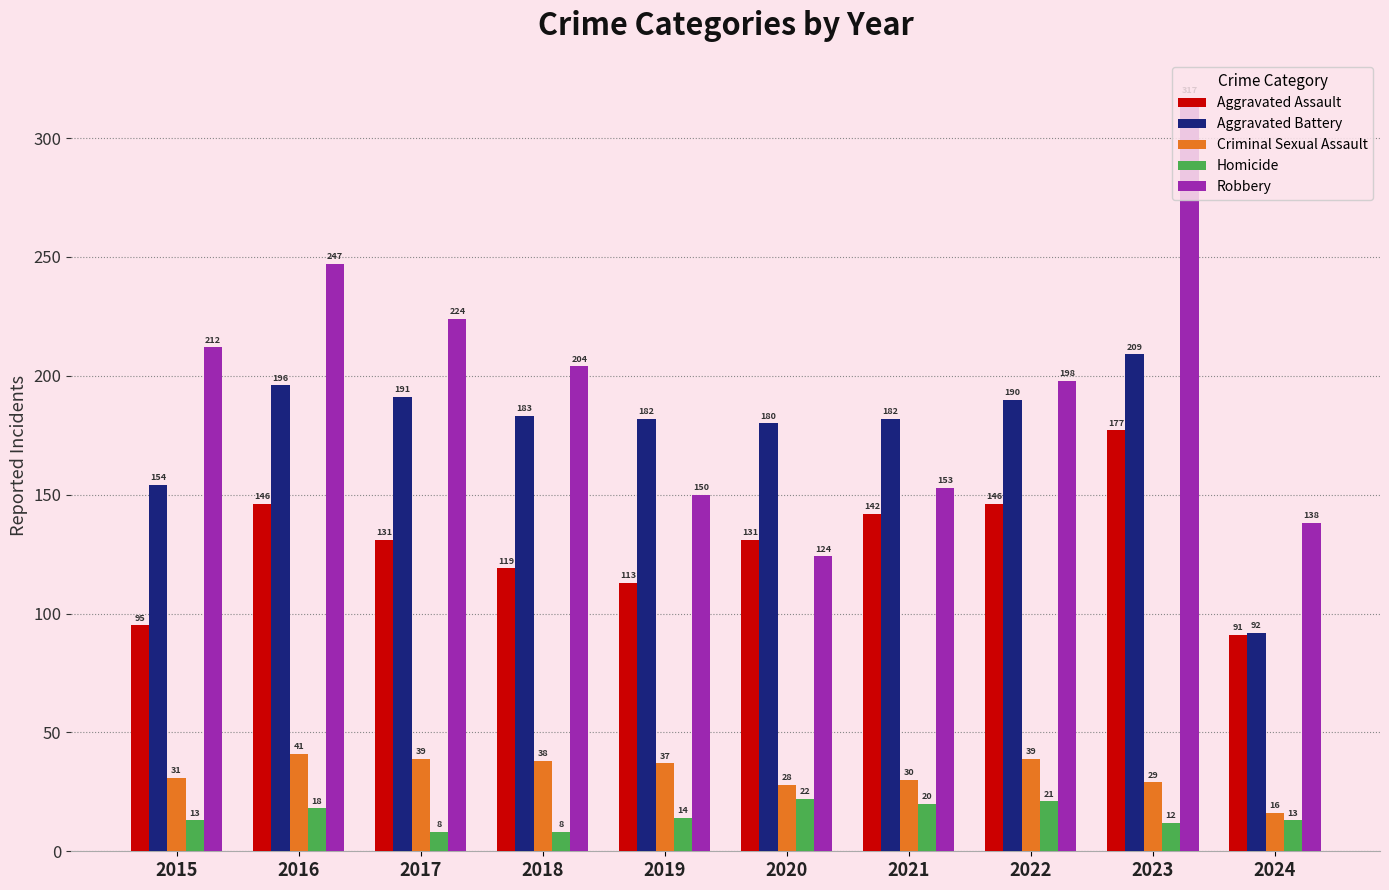

What is the minimum value shown in the chart?

8